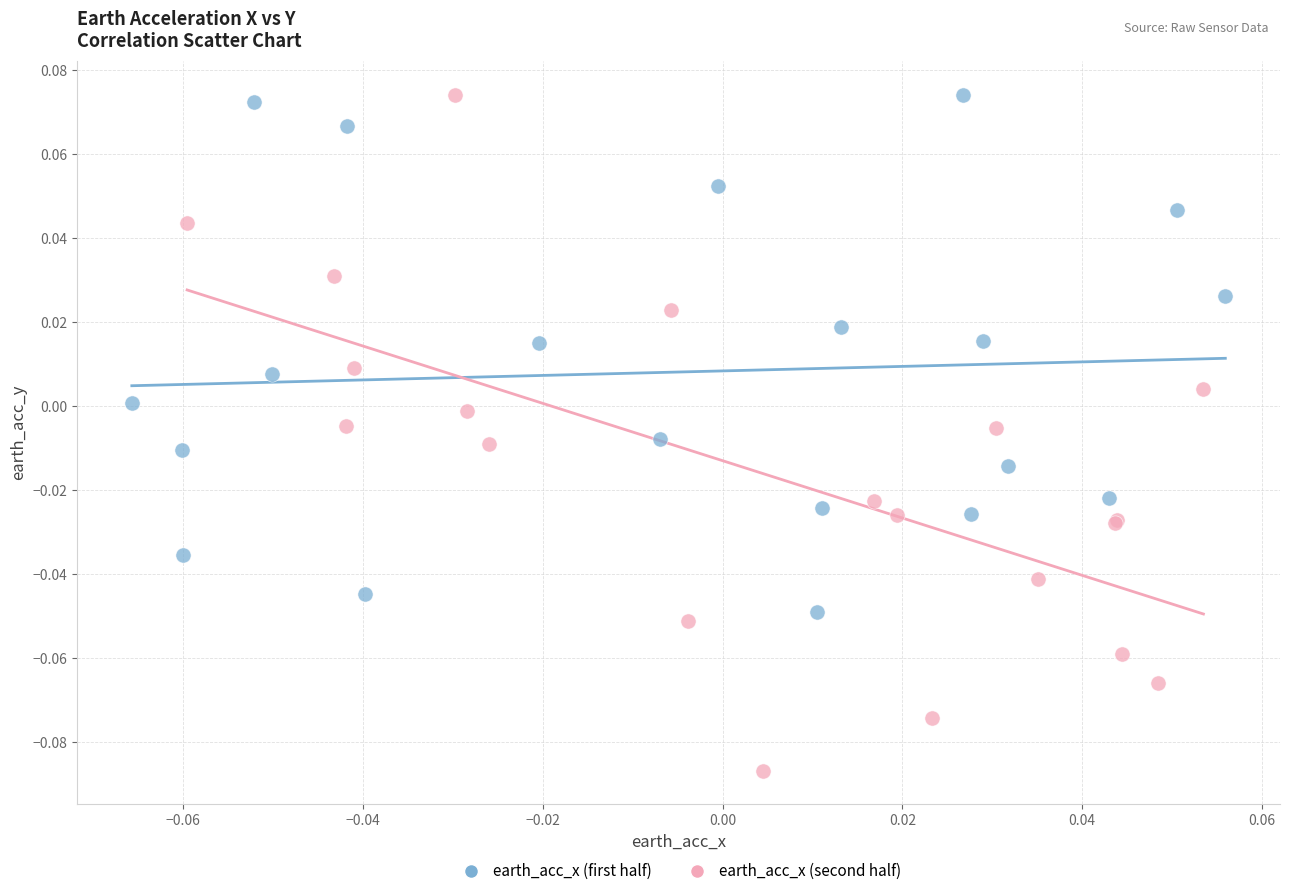

Which series has the widest spread of Y values?

earth_acc_x (second half)